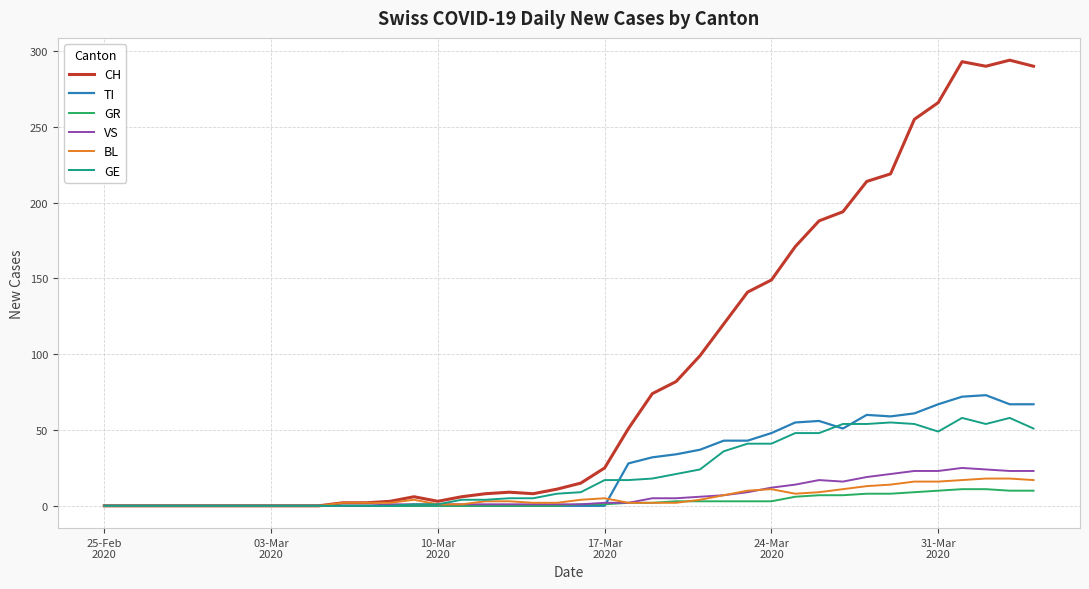

What is the highest value of the CH series?

294